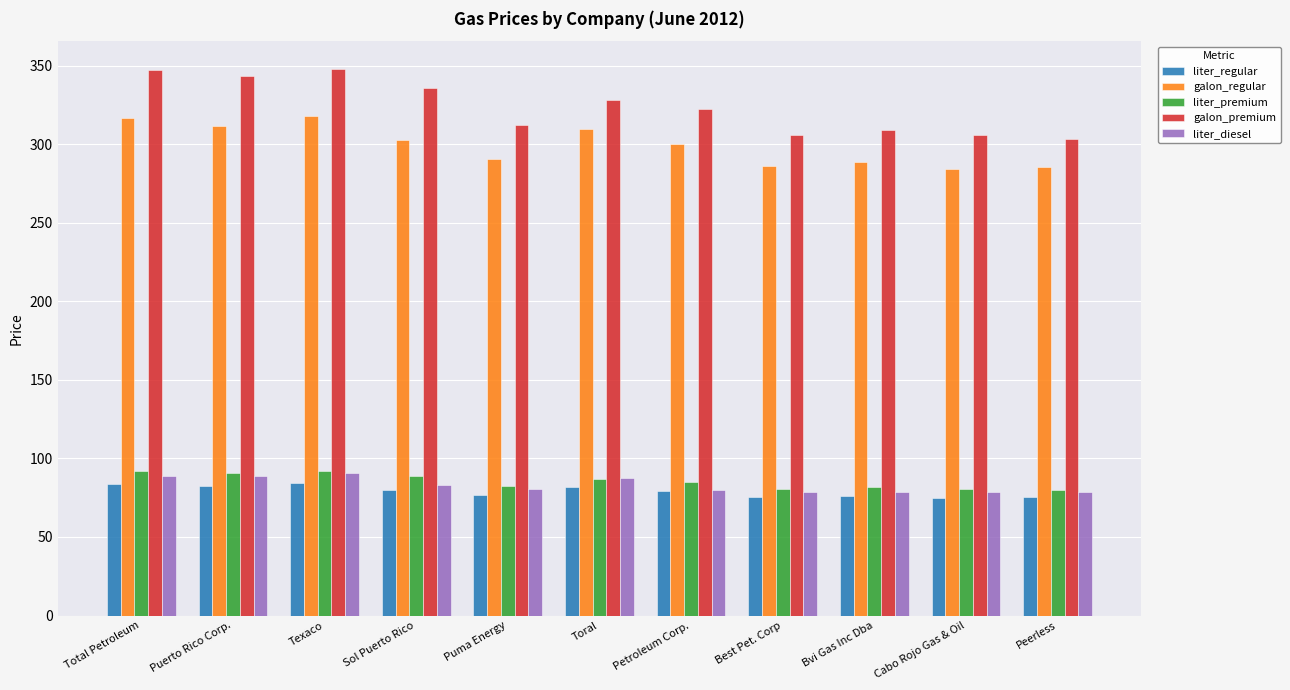

What is the minimum value for liter_regular?

75.1